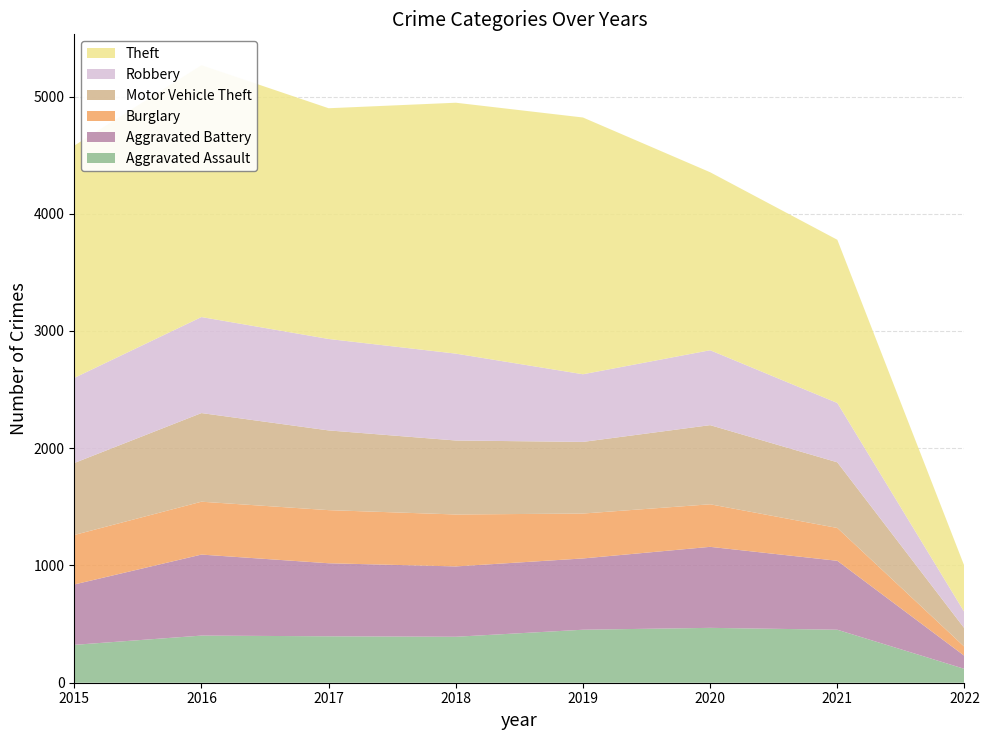

Reading right to left, extract all data points from this chart.

Aggravated Assault: 118	452	468	452	392	396	402	323
Aggravated Battery: 111	588	691	608	600	623	691	515
Burglary: 77	280	363	383	443	453	451	422
Motor Vehicle Theft: 157	560	675	611	631	680	756	614
Robbery: 138	506	639	577	741	780	819	726
Theft: 392	1392	1518	2190	2140	1968	2148	1981